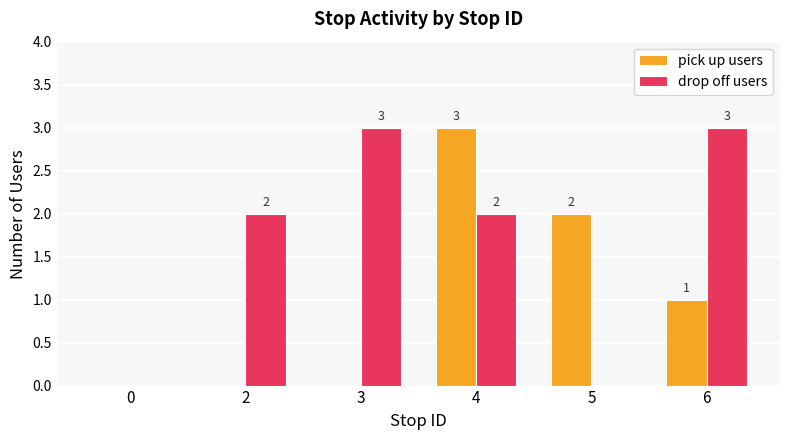

Between 0 and 4, which series saw the biggest shift?

pick up users